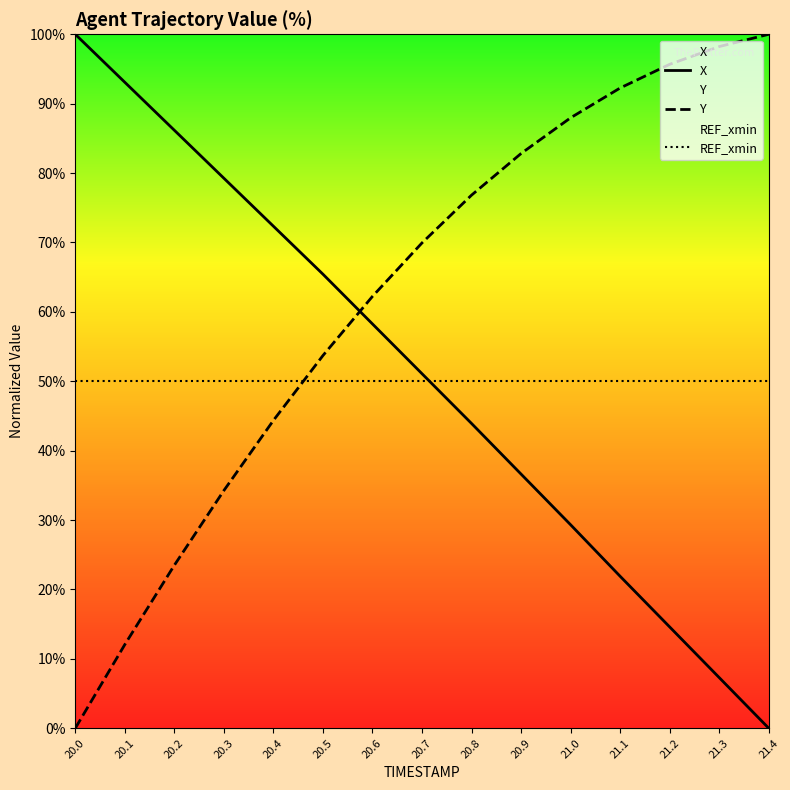

After their last crossing, which series has the higher values: REF_xmin or Y?

Y